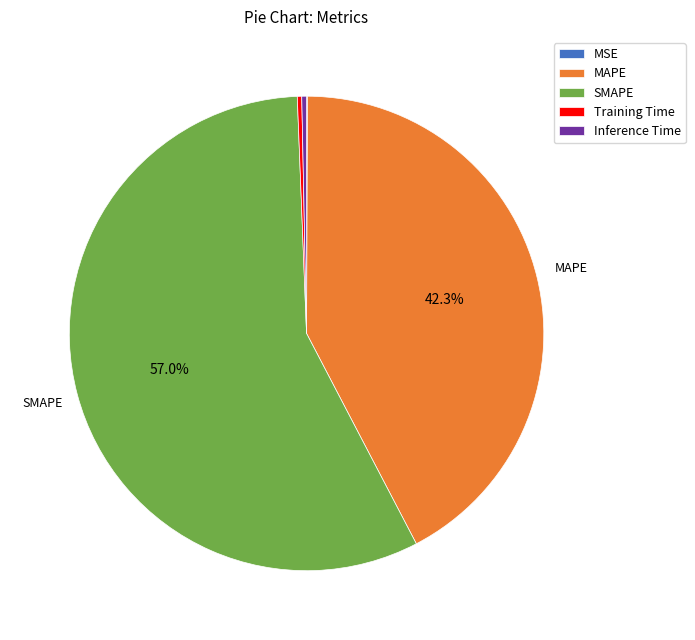

Which slice is the largest?

SMAPE